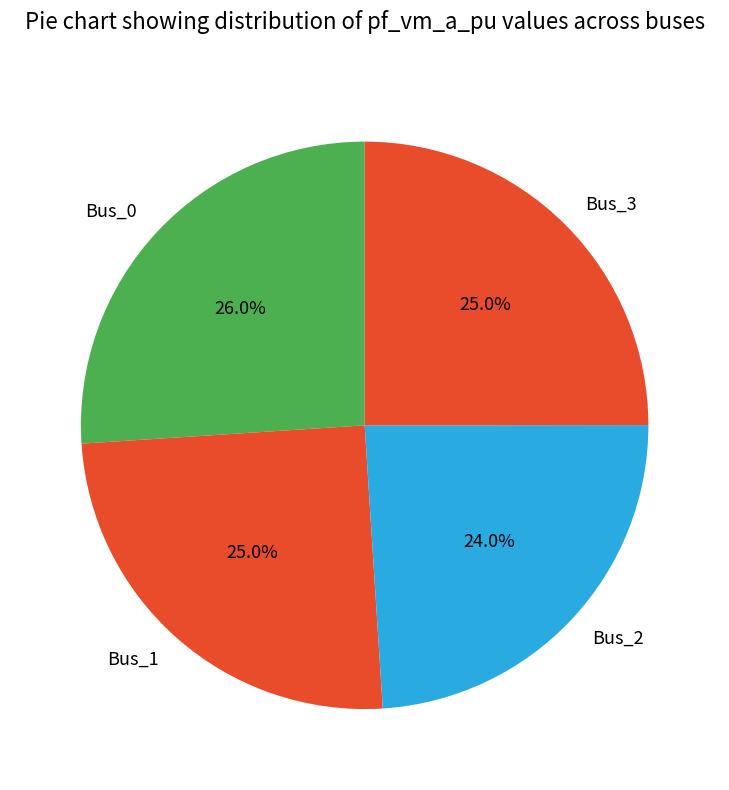

To the nearest percent, what portion does Bus_2 represent?

24%